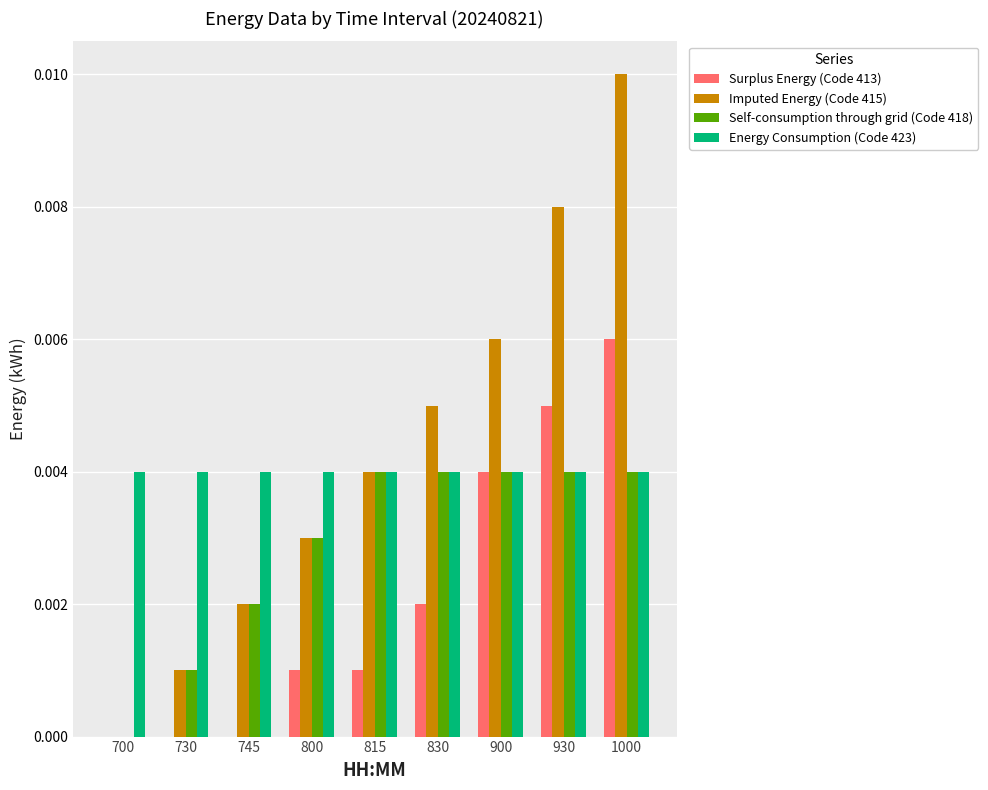

Is the value of Energy Consumption (Code 423) at 900 greater than the value of Imputed Energy (Code 415) at 930?

No